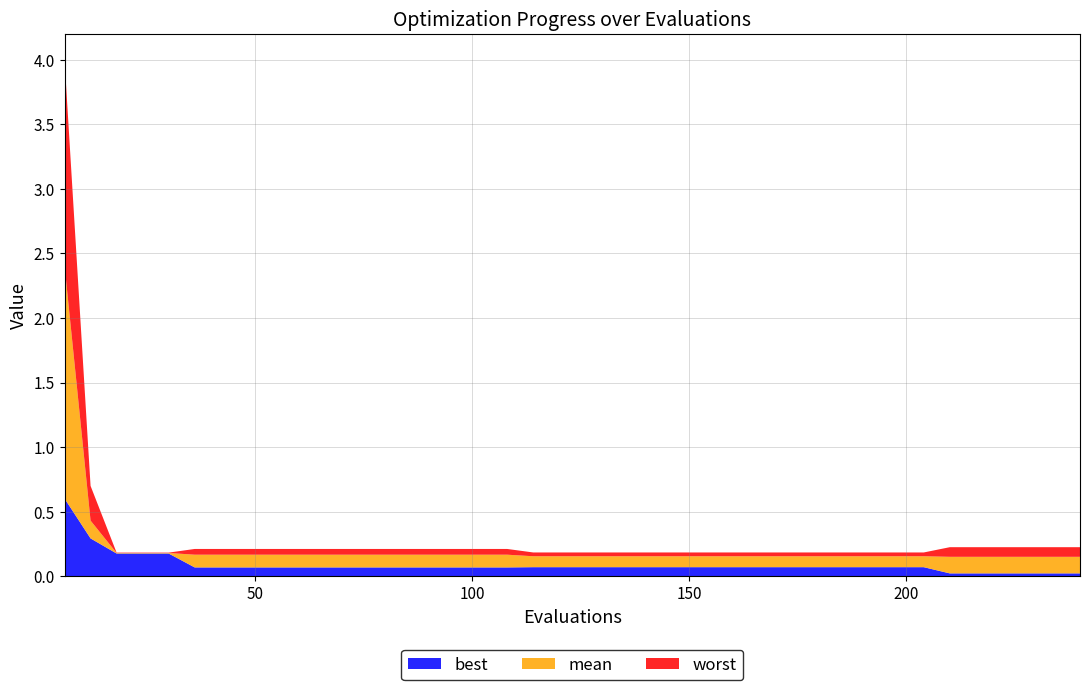

Reading left to right, transcribe all the data shown in this chart.

mean: 2.4	0.4	0.2	0.2	0.2	0.2	0.2	0.2	0.2	0.2	0.2	0.2	0.2	0.2	0.2	0.2	0.2	0.2	0.2	0.2	0.2	0.2	0.2	0.2	0.2	0.2	0.2	0.2	0.2	0.2	0.2	0.2	0.2	0.2	0.2	0.2	0.2	0.2	0.2	0.2
best: 0.6	0.3	0.2	0.2	0.2	0.1	0.1	0.1	0.1	0.1	0.1	0.1	0.1	0.1	0.1	0.1	0.1	0.1	0.1	0.1	0.1	0.1	0.1	0.1	0.1	0.1	0.1	0.1	0.1	0.1	0.1	0.1	0.1	0.1	0.0	0.0	0.0	0.0	0.0	0.0
worst: 4.0	0.7	0.2	0.2	0.2	0.2	0.2	0.2	0.2	0.2	0.2	0.2	0.2	0.2	0.2	0.2	0.2	0.2	0.2	0.2	0.2	0.2	0.2	0.2	0.2	0.2	0.2	0.2	0.2	0.2	0.2	0.2	0.2	0.2	0.2	0.2	0.2	0.2	0.2	0.2